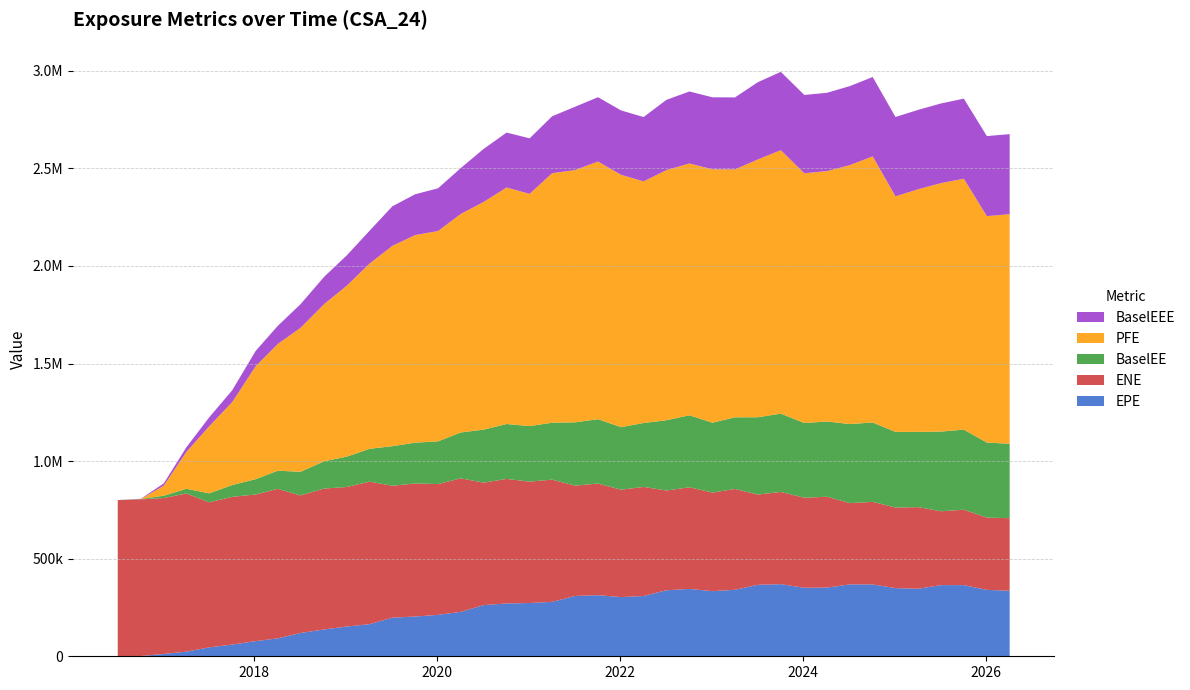

Reading left to right, transcribe all the data shown in this chart.

EPE: 2016-07-06=0.0	2016-10-06=1357.6	2017-01-06=11887.8	2017-04-06=23789.8	2017-07-06=45579.8	2017-10-06=59943.0	2018-01-08=77640.3	2018-04-06=91754.6	2018-07-06=119422.0	2018-10-09=137635.0	2019-01-07=152472.0	2019-04-08=164600.0	2019-07-08=197846.0	2019-10-07=203652.0	2020-01-06=212319.0	2020-04-06=227519.0	2020-07-06=262199.0	2020-10-06=270748.0	2021-01-06=272864.0	2021-04-06=278841.0	2021-07-06=309018.0	2021-10-06=313138.0	2022-01-06=303258.0	2022-04-06=308821.0	2022-07-06=338222.0	2022-10-06=345214.0	2023-01-06=333768.0	2023-04-06=340739.0	2023-07-06=366230.0	2023-10-06=369581.0	2024-01-08=350968.0	2024-04-08=352158.0	2024-07-08=368301.0	2024-10-07=368047.0	2025-01-06=349267.0	2025-04-07=346035.0	2025-07-07=364622.0	2025-10-06=364632.0	2026-01-06=340235.0	2026-04-07=335749.0
ENE: 2016-07-06=800344.0	2016-10-06=802957.0	2017-01-06=799005.0	2017-04-06=810546.0	2017-07-06=743352.0	2017-10-06=757078.0	2018-01-08=751492.0	2018-04-06=766099.0	2018-07-06=704788.0	2018-10-09=721961.0	2019-01-07=715118.0	2019-04-08=730339.0	2019-07-08=676012.0	2019-10-07=681753.0	2020-01-06=670209.0	2020-04-06=684318.0	2020-07-06=627599.0	2020-10-06=638091.0	2021-01-06=622153.0	2021-04-06=626377.0	2021-07-06=565498.0	2021-10-06=572004.0	2022-01-06=550352.0	2022-04-06=559022.0	2022-07-06=511185.0	2022-10-06=520840.0	2023-01-06=505027.0	2023-04-06=516749.0	2023-07-06=462537.0	2023-10-06=472563.0	2024-01-08=461472.0	2024-04-08=465305.0	2024-07-08=416446.0	2024-10-07=423295.0	2025-01-06=412922.0	2025-04-07=418236.0	2025-07-07=378569.0	2025-10-06=386472.0	2026-01-06=370432.0	2026-04-07=371921.0
BaselEE: 2016-07-06=0.0	2016-10-06=1359.9	2017-01-06=11928.8	2017-04-06=23913.6	2017-07-06=45900.5	2017-10-06=60480.0	2018-01-08=78502.5	2018-04-06=92959.1	2018-07-06=121240.0	2018-10-09=140071.0	2019-01-07=155530.0	2019-04-08=168295.0	2019-07-08=202763.0	2019-10-07=209282.0	2020-01-06=218783.0	2020-04-06=235086.0	2020-07-06=271657.0	2020-10-06=281409.0	2021-01-06=284514.0	2021-04-06=291655.0	2021-07-06=324241.0	2021-10-06=329760.0	2022-01-06=320521.0	2022-04-06=327565.0	2022-07-06=360046.0	2022-10-06=368944.0	2023-01-06=358126.0	2023-04-06=367025.0	2023-07-06=396030.0	2023-10-06=401358.0	2024-01-08=382812.0	2024-04-08=385736.0	2024-07-08=405126.0	2024-10-07=406655.0	2025-01-06=387629.0	2025-04-07=385758.0	2025-07-07=408295.0	2025-10-06=410205.0	2026-01-06=384560.0	2026-04-07=381256.0
PFE: 2016-07-06=0.0	2016-10-06=0.0	2017-01-06=51594.8	2017-04-06=188652.0	2017-07-06=343274.0	2017-10-06=424853.0	2018-01-08=578943.0	2018-04-06=649277.0	2018-07-06=737557.0	2018-10-09=805792.0	2019-01-07=876161.0	2019-04-08=949437.0	2019-07-08=1026740.0	2019-10-07=1063660.0	2020-01-06=1077790.0	2020-04-06=1119780.0	2020-07-06=1166540.0	2020-10-06=1211910.0	2021-01-06=1190100.0	2021-04-06=1278720.0	2021-07-06=1292670.0	2021-10-06=1320270.0	2022-01-06=1293250.0	2022-04-06=1238010.0	2022-07-06=1281640.0	2022-10-06=1290240.0	2023-01-06=1298530.0	2023-04-06=1270310.0	2023-07-06=1320720.0	2023-10-06=1349880.0	2024-01-08=1279750.0	2024-04-08=1283030.0	2024-07-08=1326910.0	2024-10-07=1363700.0	2025-01-06=1206980.0	2025-04-07=1243480.0	2025-07-07=1273120.0	2025-10-06=1285820.0	2026-01-06=1160180.0	2026-04-07=1176580.0
BaselEEE: 2016-07-06=0.0	2016-10-06=1359.9	2017-01-06=11928.8	2017-04-06=23913.6	2017-07-06=45900.5	2017-10-06=60480.0	2018-01-08=78502.5	2018-04-06=92959.1	2018-07-06=121240.0	2018-10-09=140071.0	2019-01-07=155530.0	2019-04-08=168295.0	2019-07-08=202763.0	2019-10-07=209282.0	2020-01-06=218783.0	2020-04-06=235086.0	2020-07-06=271657.0	2020-10-06=281409.0	2021-01-06=284514.0	2021-04-06=291655.0	2021-07-06=324241.0	2021-10-06=329760.0	2022-01-06=329760.0	2022-04-06=329760.0	2022-07-06=360046.0	2022-10-06=368944.0	2023-01-06=368944.0	2023-04-06=368944.0	2023-07-06=396030.0	2023-10-06=401358.0	2024-01-08=401358.0	2024-04-08=401358.0	2024-07-08=405126.0	2024-10-07=406655.0	2025-01-06=406655.0	2025-04-07=406655.0	2025-07-07=408295.0	2025-10-06=410205.0	2026-01-06=410205.0	2026-04-07=410205.0